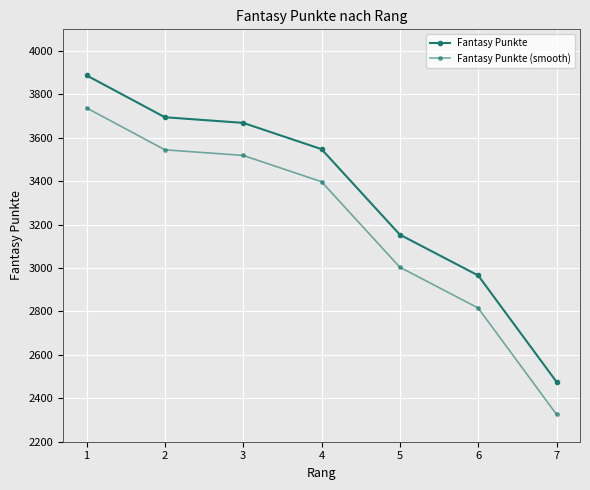

Does the chart have visible grid lines?

Yes